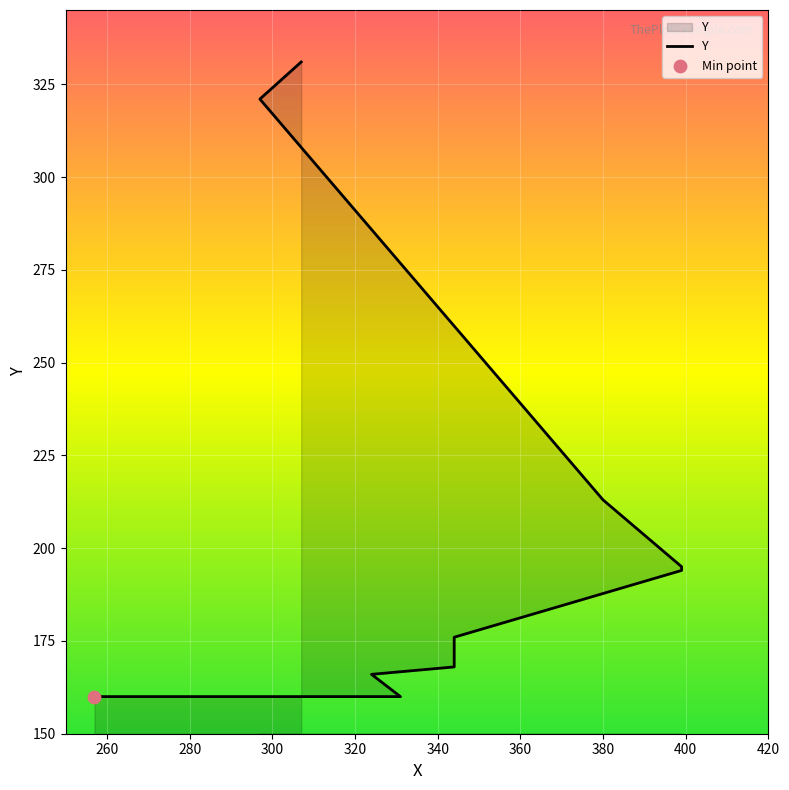

Between 297 and 399, which is larger?

297